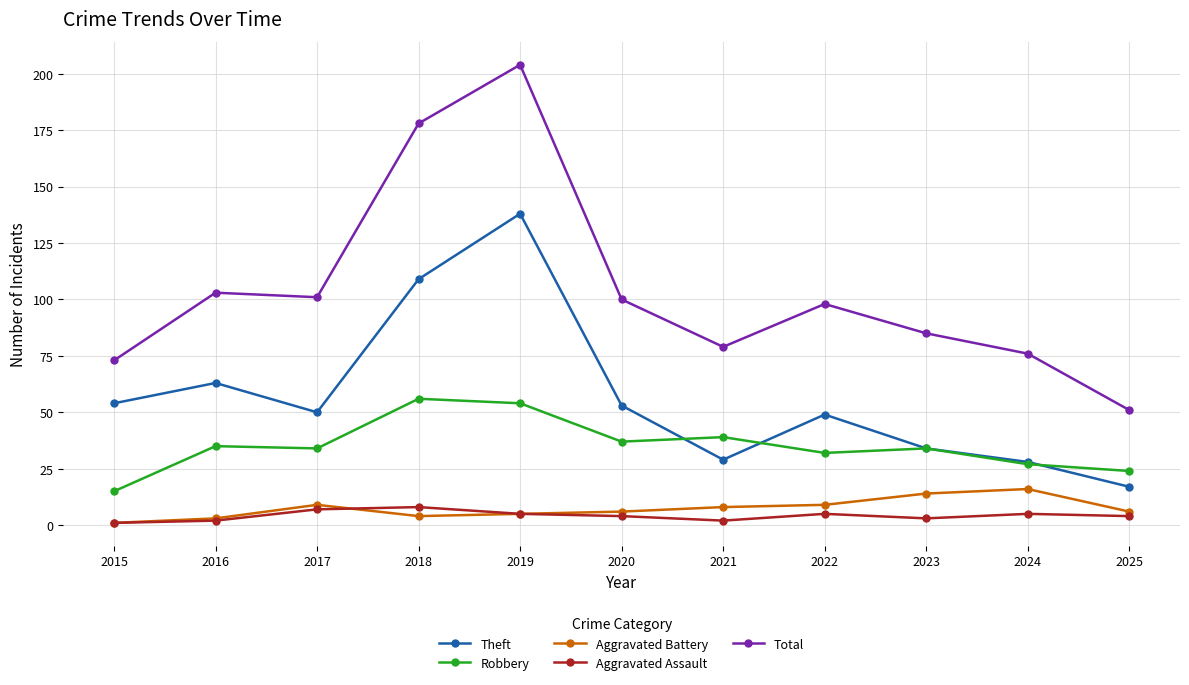

True or false: Robbery has a value of 27 at 2024.

True